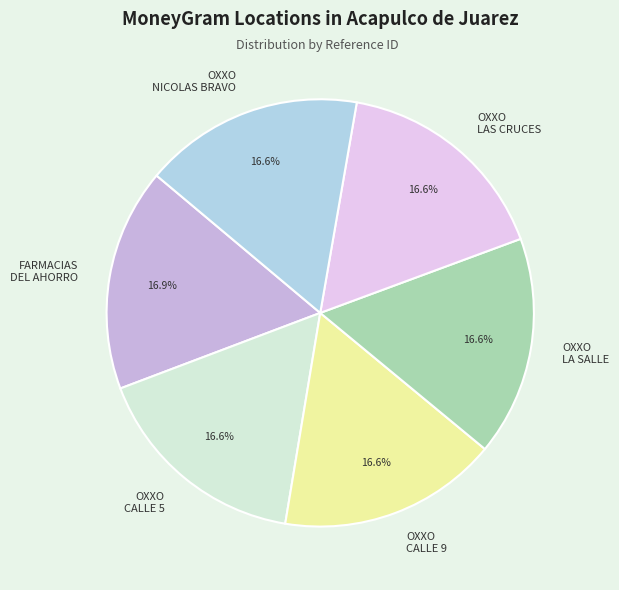

To the nearest percent, what is the average slice percentage?

17%